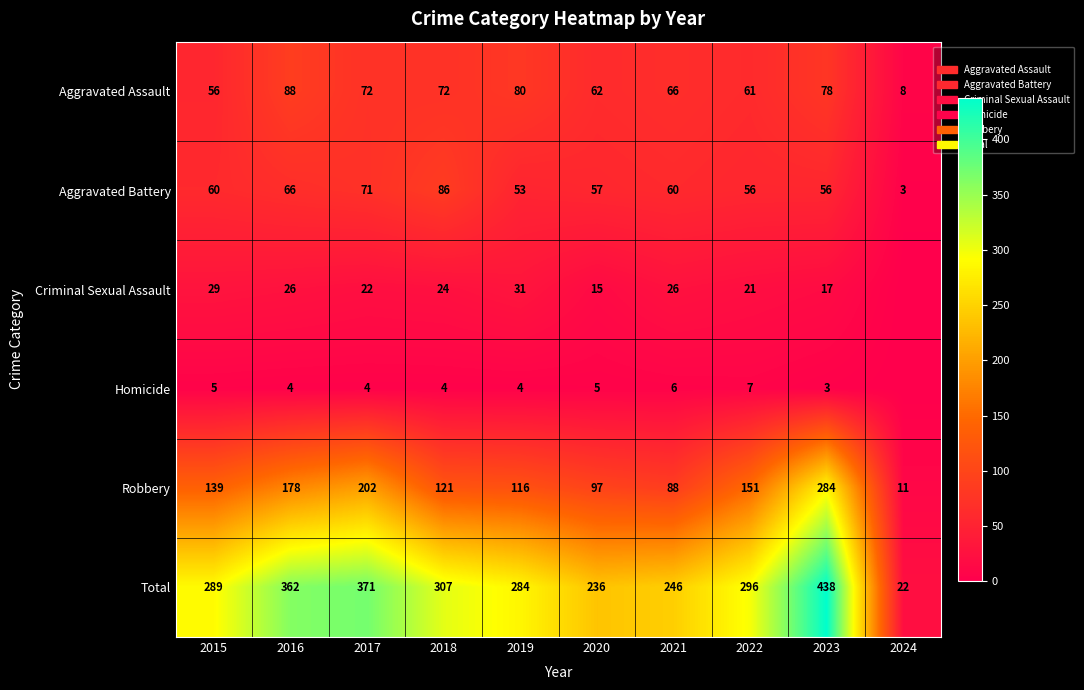

Count the number of data series in this chart.

6